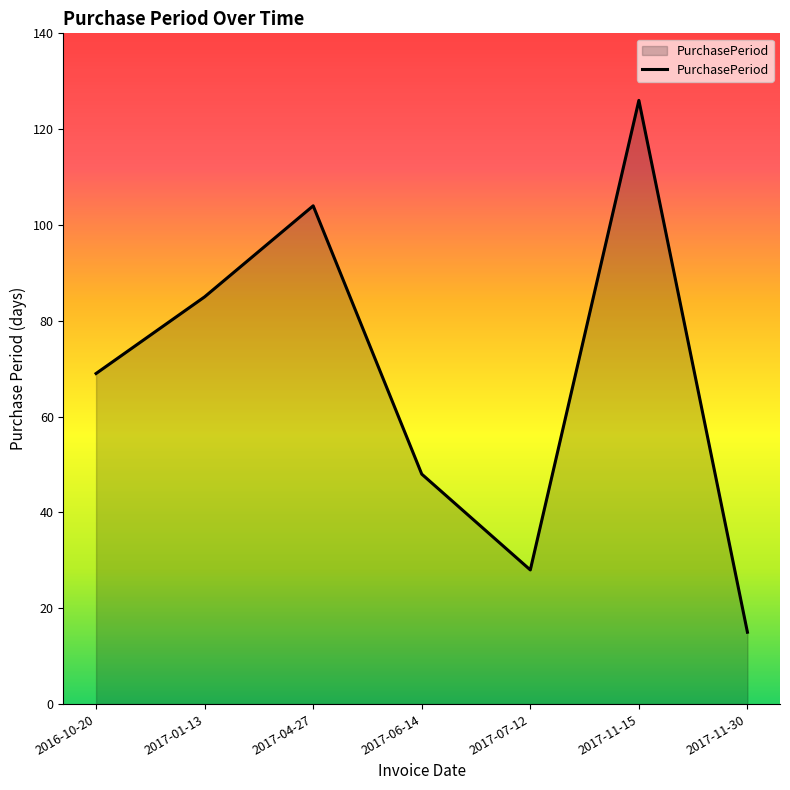

How many lines are shown in the chart?

1